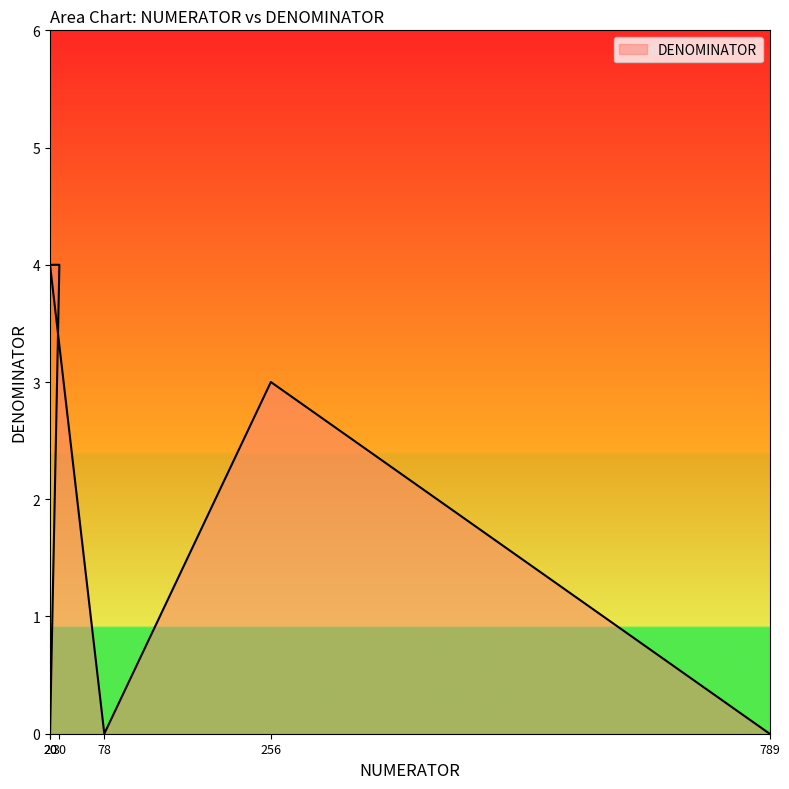

What is the difference between the values at 256 and 30?

1